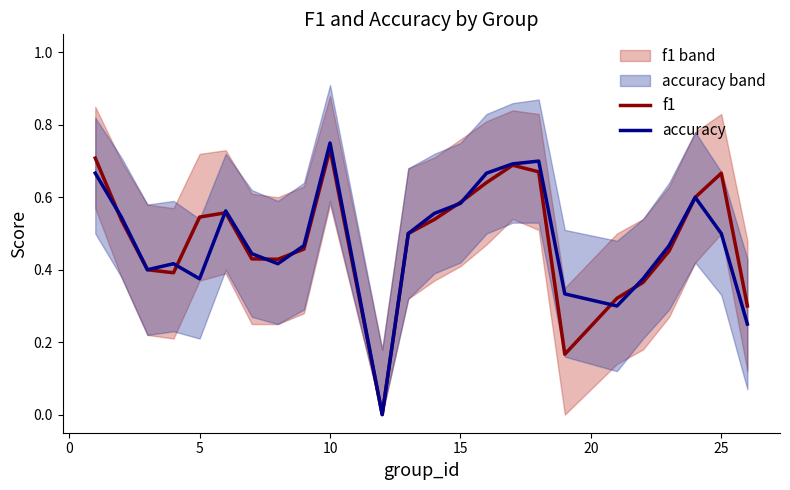

True or false: accuracy has a value of 0.4 at 10.

False